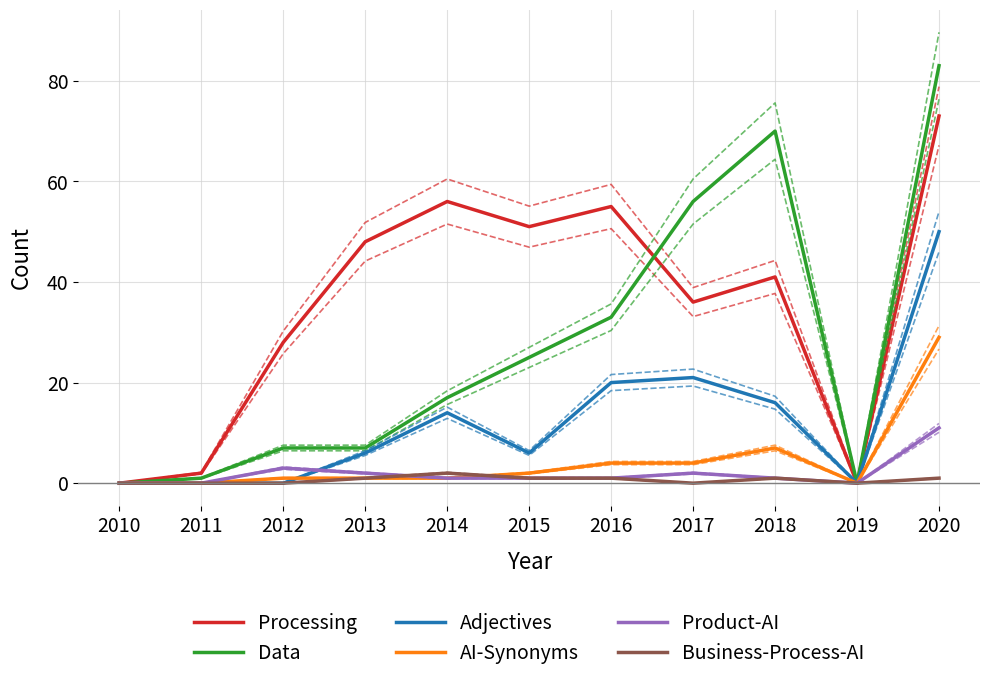

Which series has the largest range (max minus min)?

Data